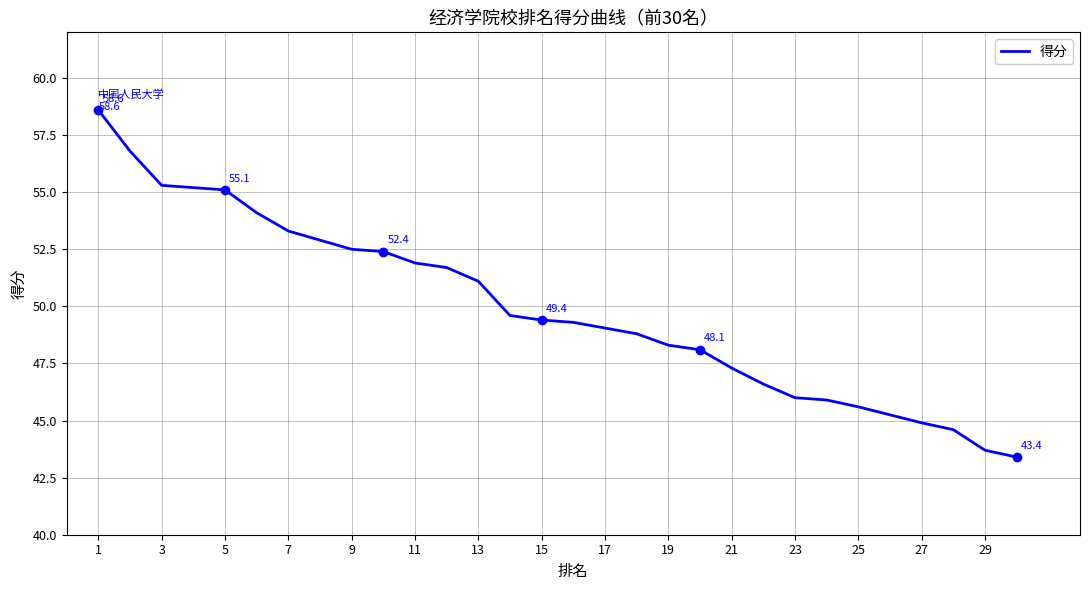

How many data points does each series have?

30